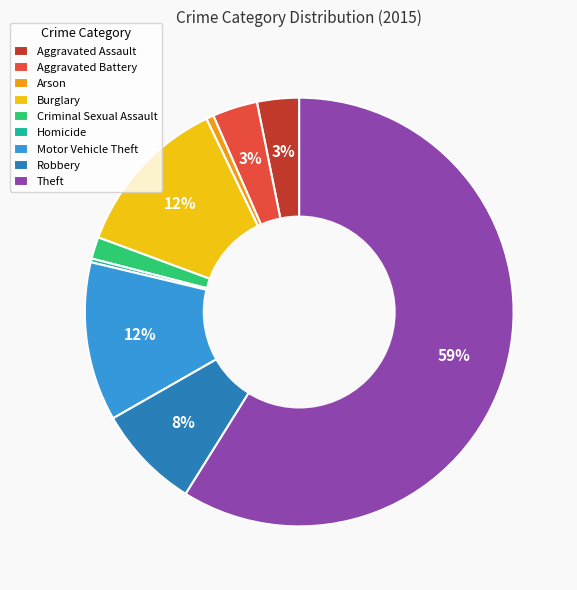

Count the number of slices in the pie.

9